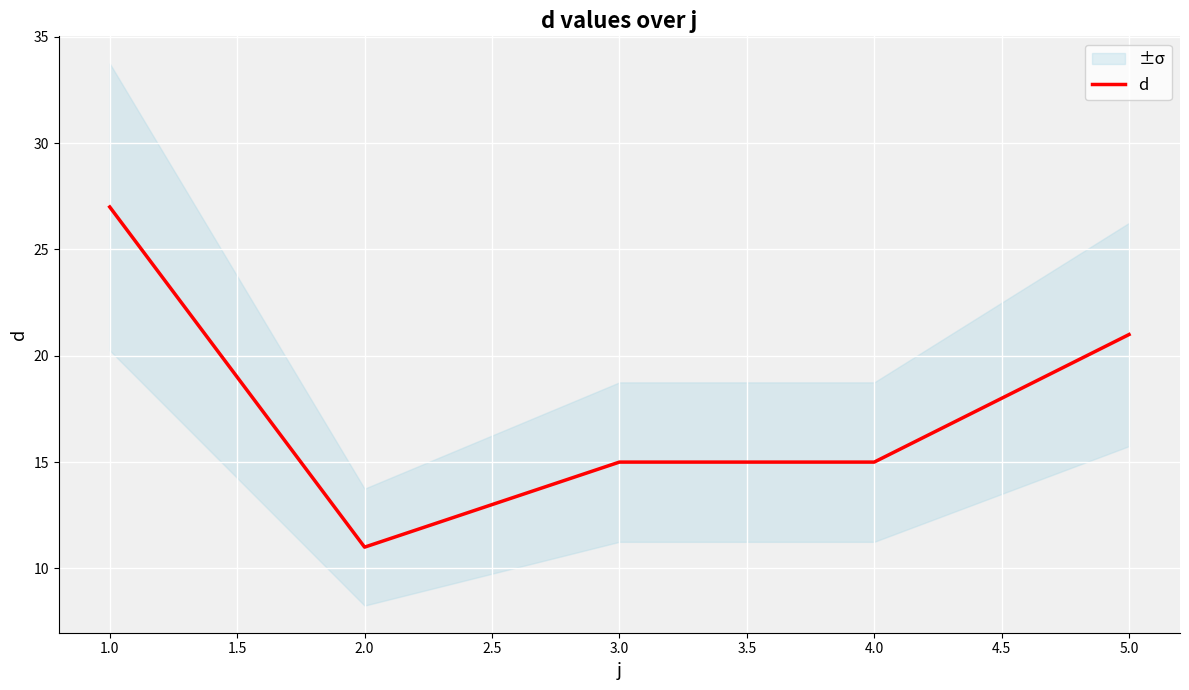

What is the highest value of the d series?

27